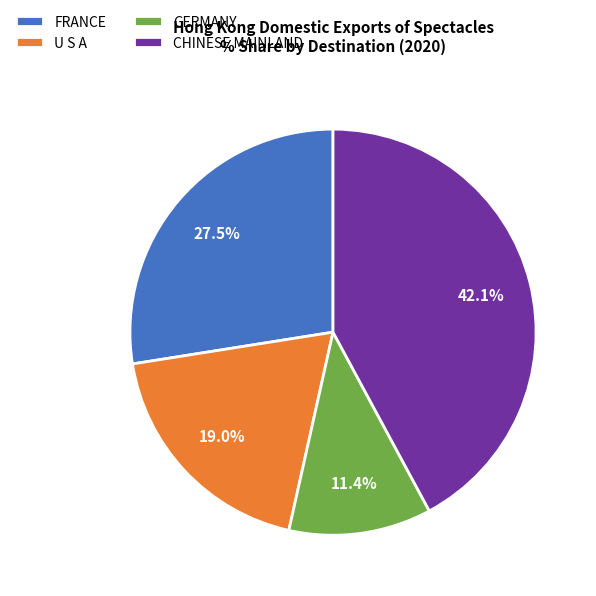

What percentage is NOT represented by GERMANY?

88.6%